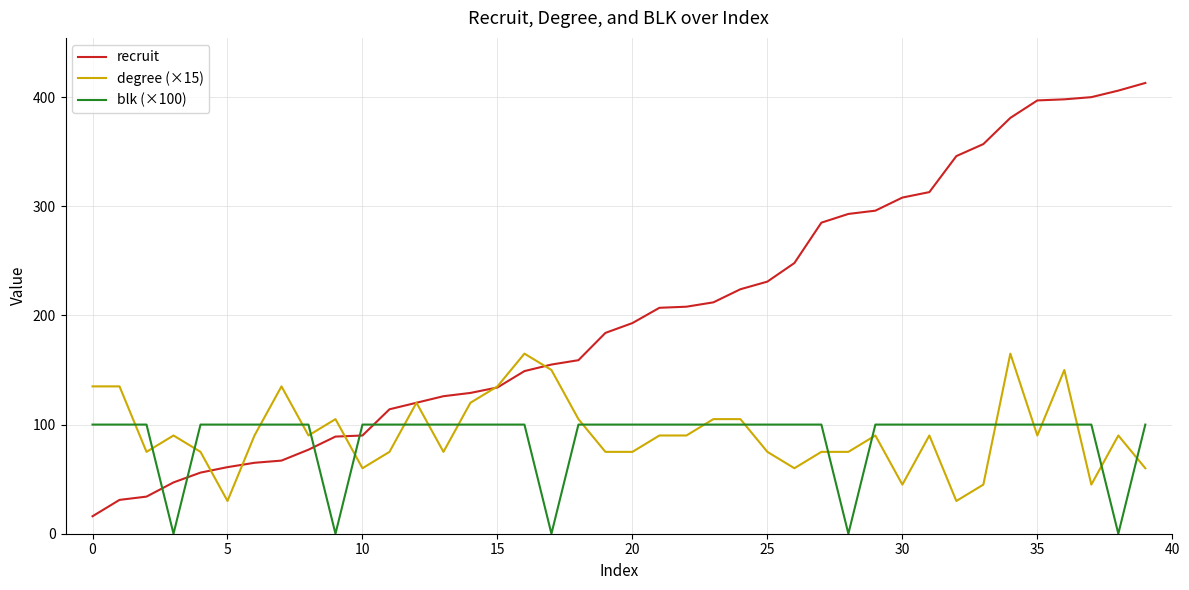

List the series in order of their peak value, lowest first.

blk (×100), degree (×15), recruit